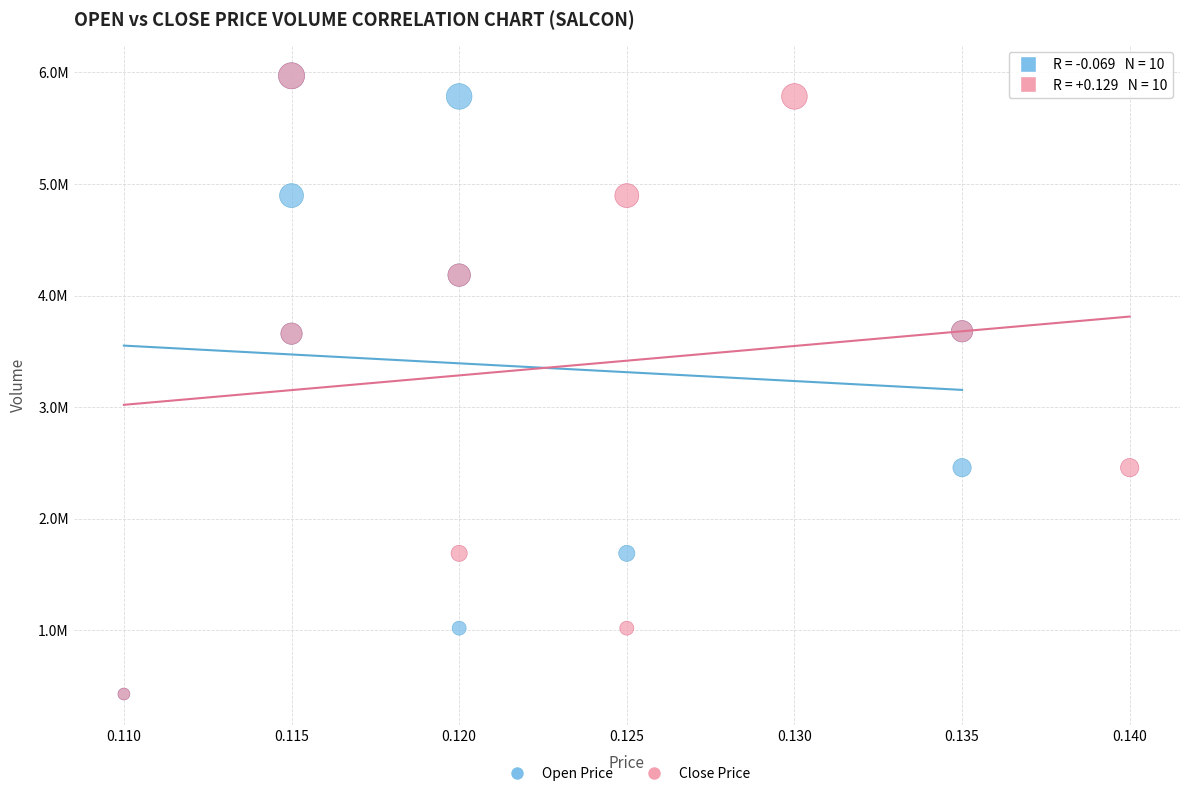

What are all the series names shown in the legend?

Open Price, Close Price